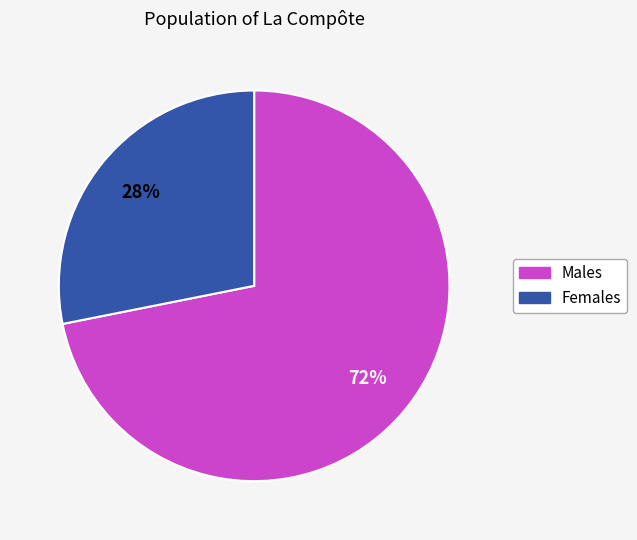

To the nearest percent, what is the average slice percentage?

50%